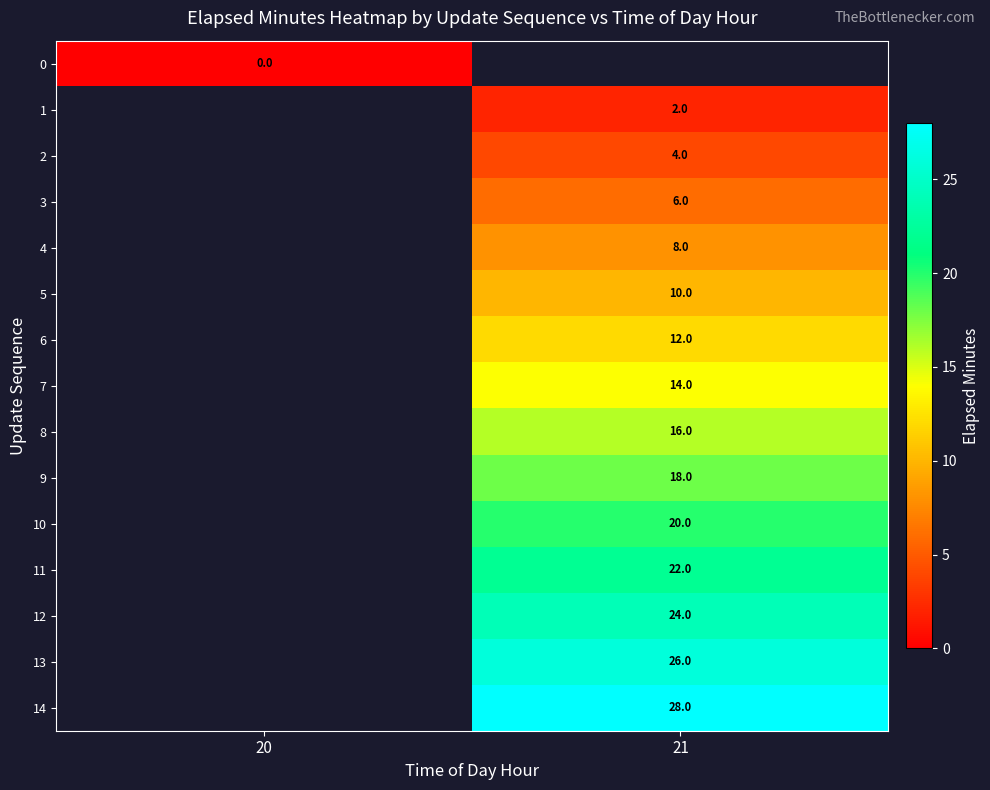

The 12 series shows 34 at 21. True or false?

False